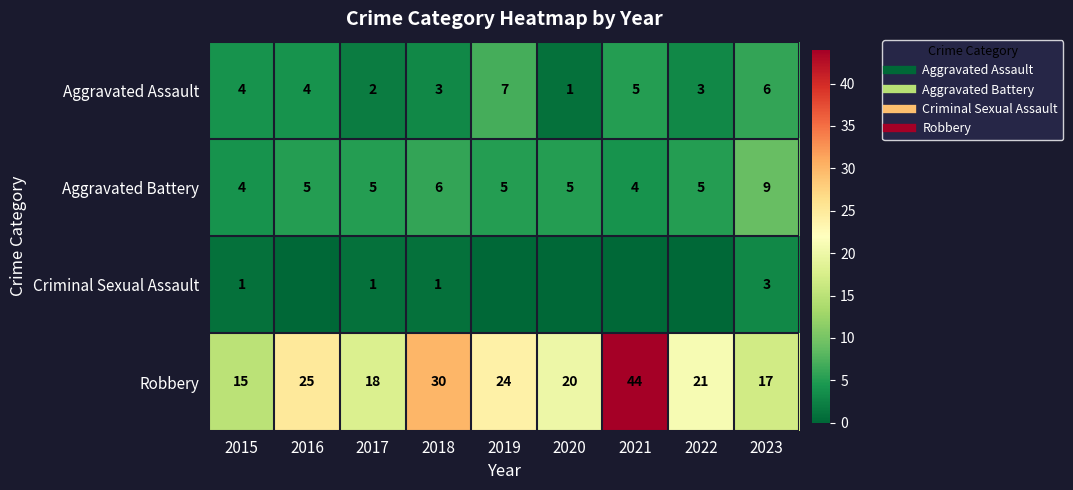

True or false: Robbery has a value of 18 at 2017.

True